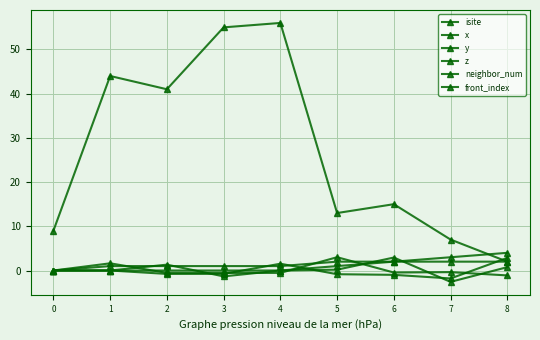

What is the maximum value for z?

3.0